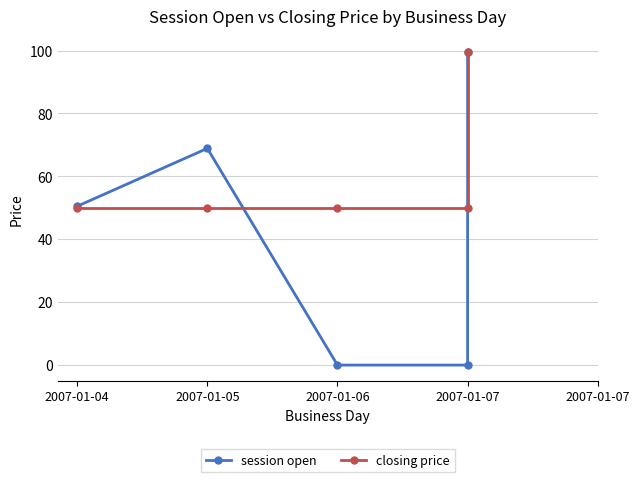

What is the minimum value for closing price?

50.0